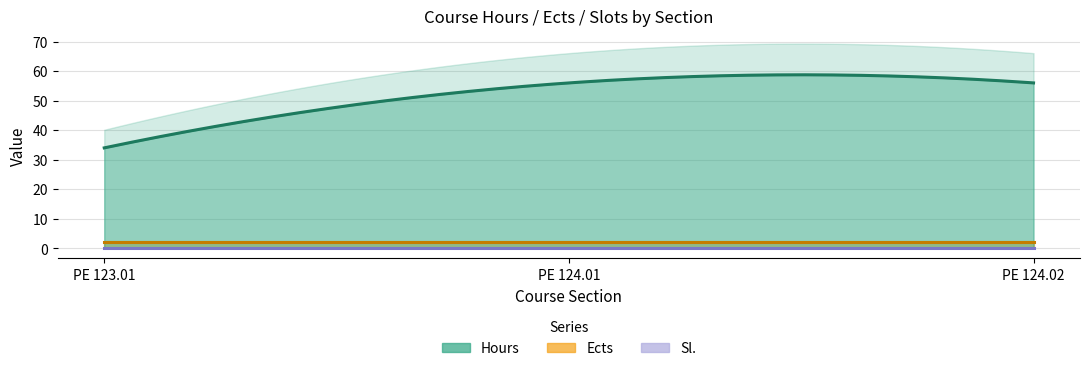

What are all the series names shown in the legend?

Hours, Ects, Sl.